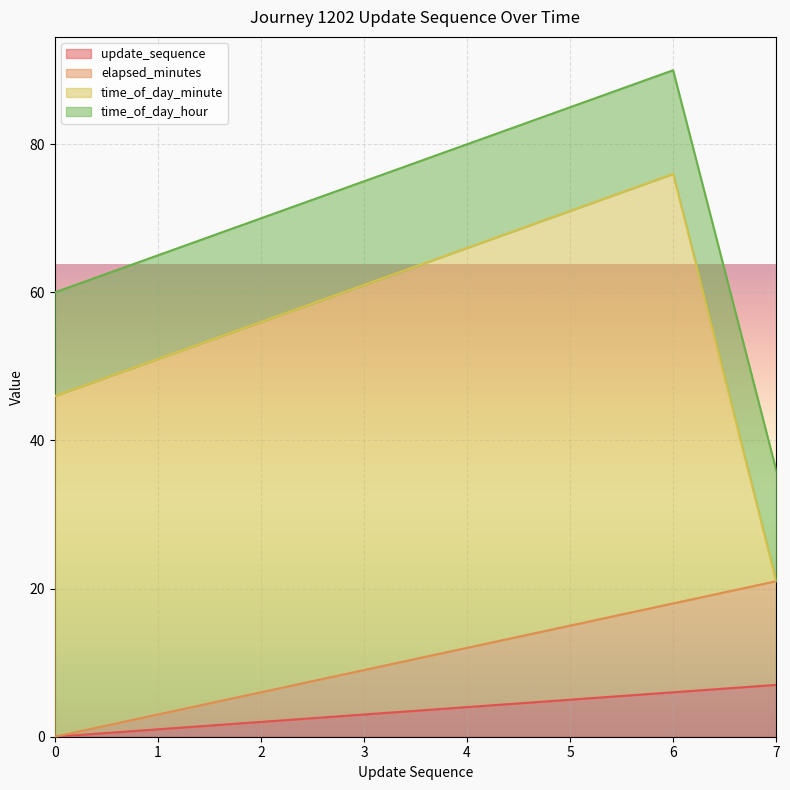

What are all the series names shown in the legend?

update_sequence, elapsed_minutes, time_of_day_minute, time_of_day_hour